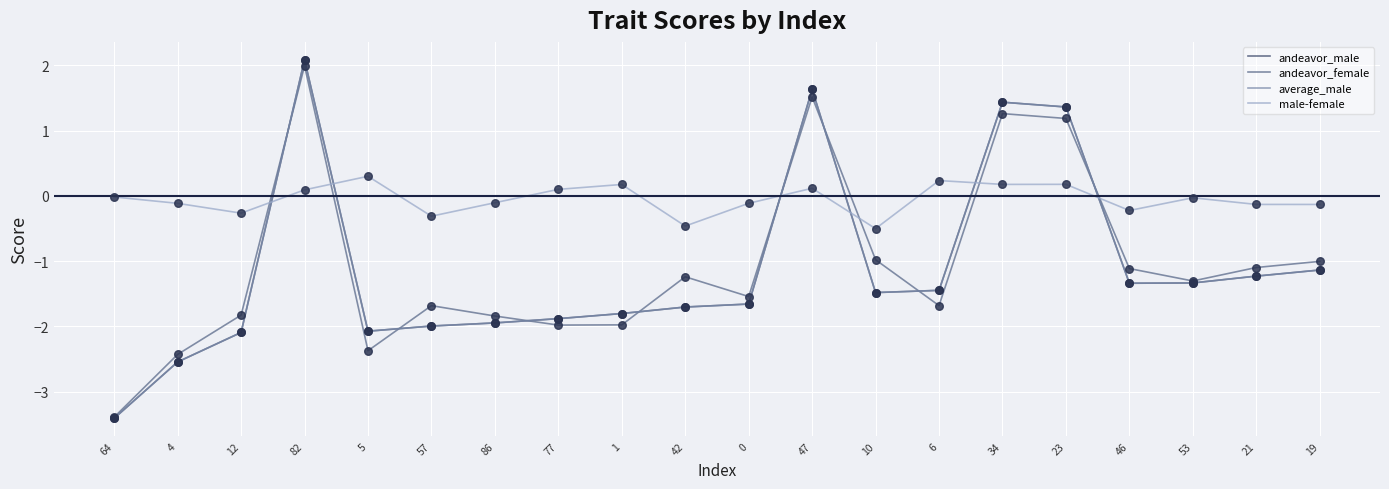

What are all the series names shown in the legend?

andeavor_male, andeavor_female, average_male, male-female